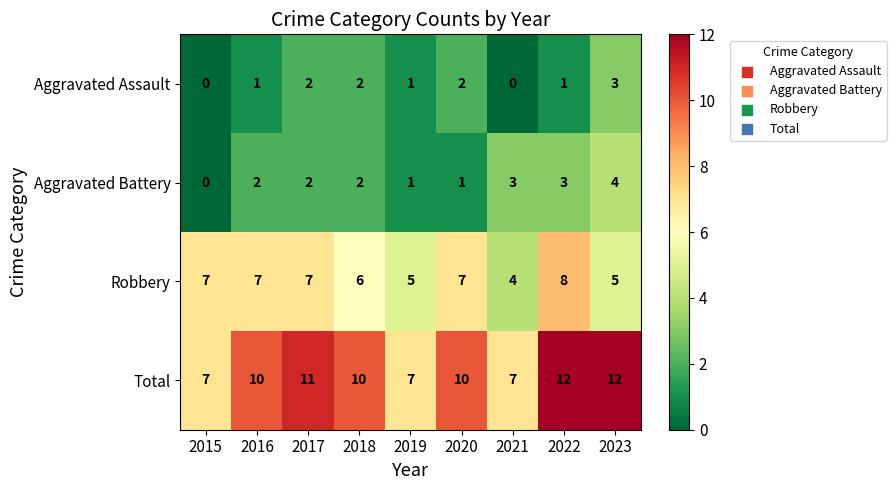

The Aggravated Battery series shows 4 at 2023. True or false?

True